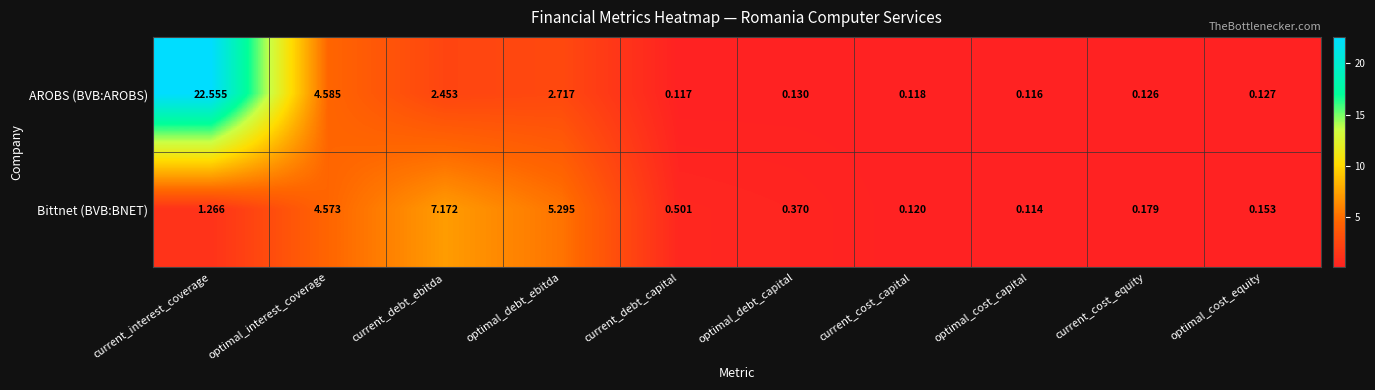

List the series in order of their overall mean, lowest first.

Bittnet (BVB:BNET), AROBS (BVB:AROBS)